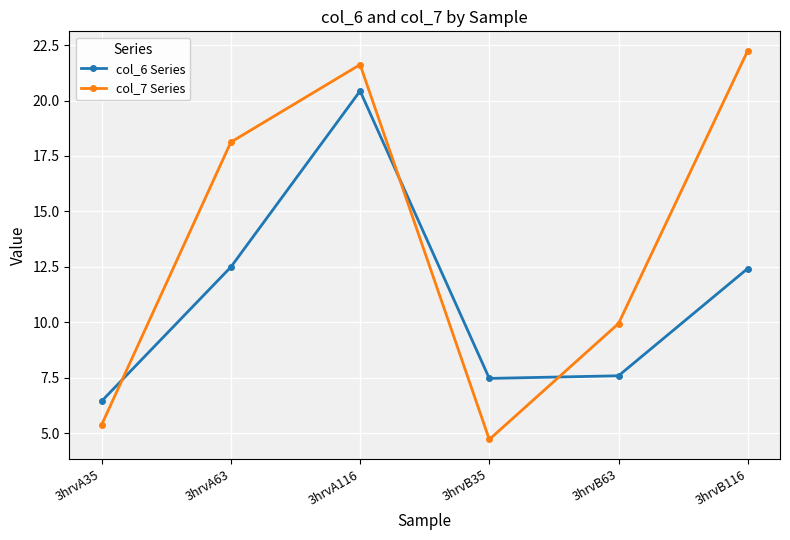

The col_6 Series series shows 7.5 at 3hrvB35. True or false?

True